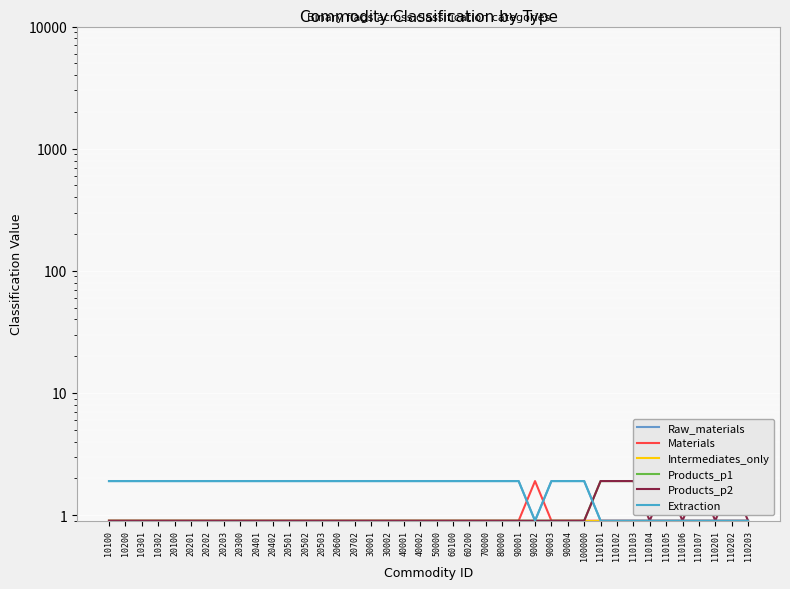

True or false: Materials and Products_p1 cross at least once.

False